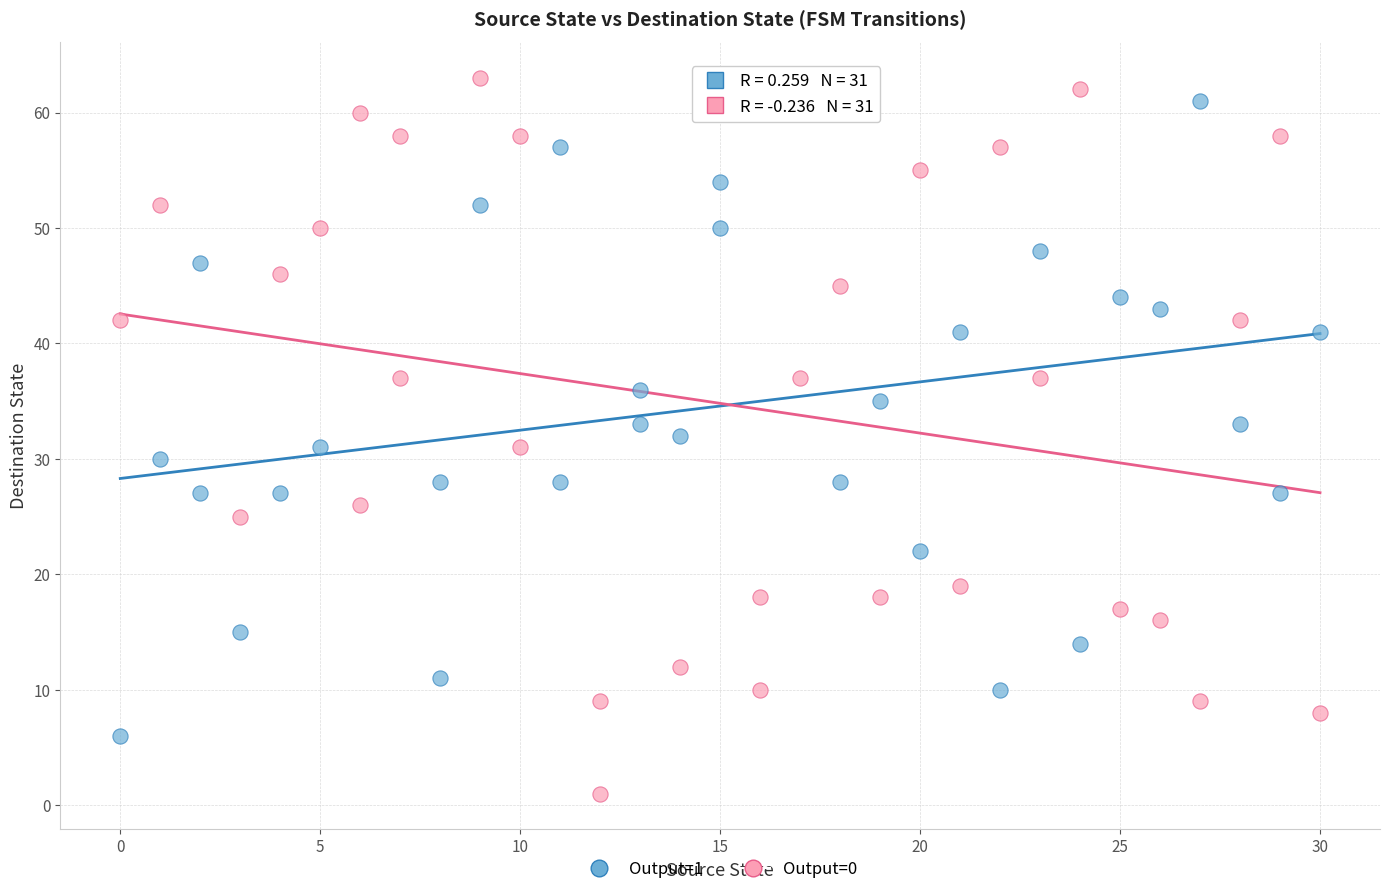

Which series reaches the minimum Y coordinate?

Output=0